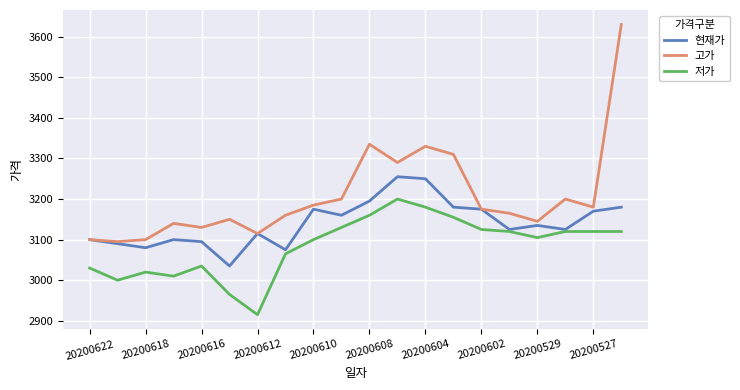

What is the minimum value for 저가?

2915